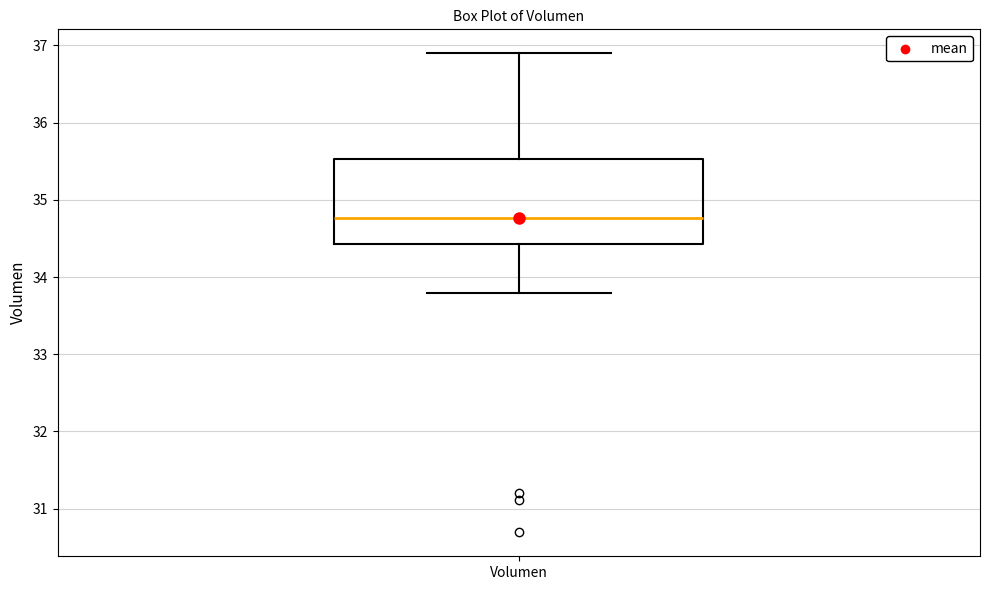

Transcribe this box plot: give where the median line is, the range the box spans, and where the two whiskers end, as read against the y-axis. The values are not printed on the chart, so give them approximately, as read against the axis.

median 34.8, box 34.4 to 35.5, whiskers 33.8 to 36.9